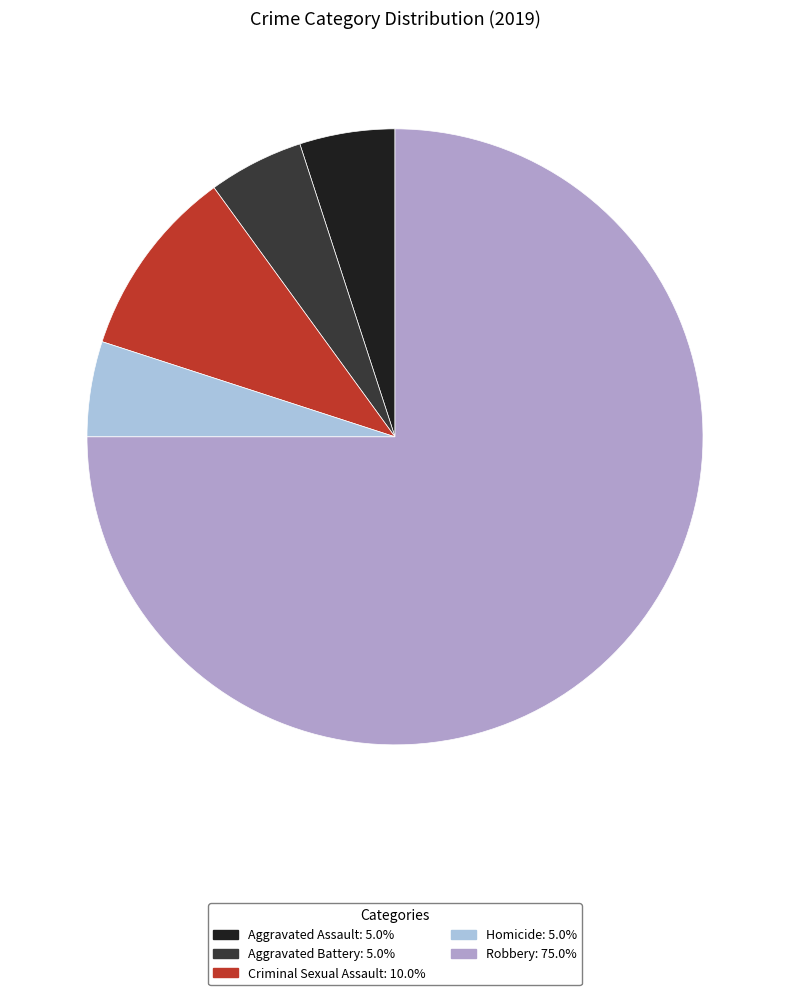

Do Criminal Sexual Assault and Aggravated Assault together represent more than half of the pie?

No